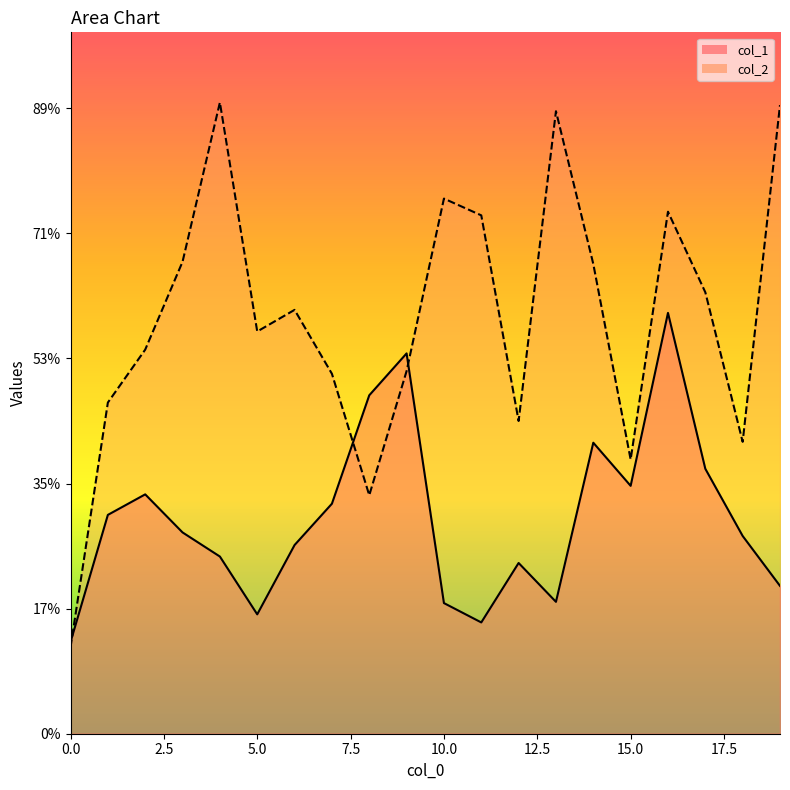

Where is the first local minimum for col_1?

5